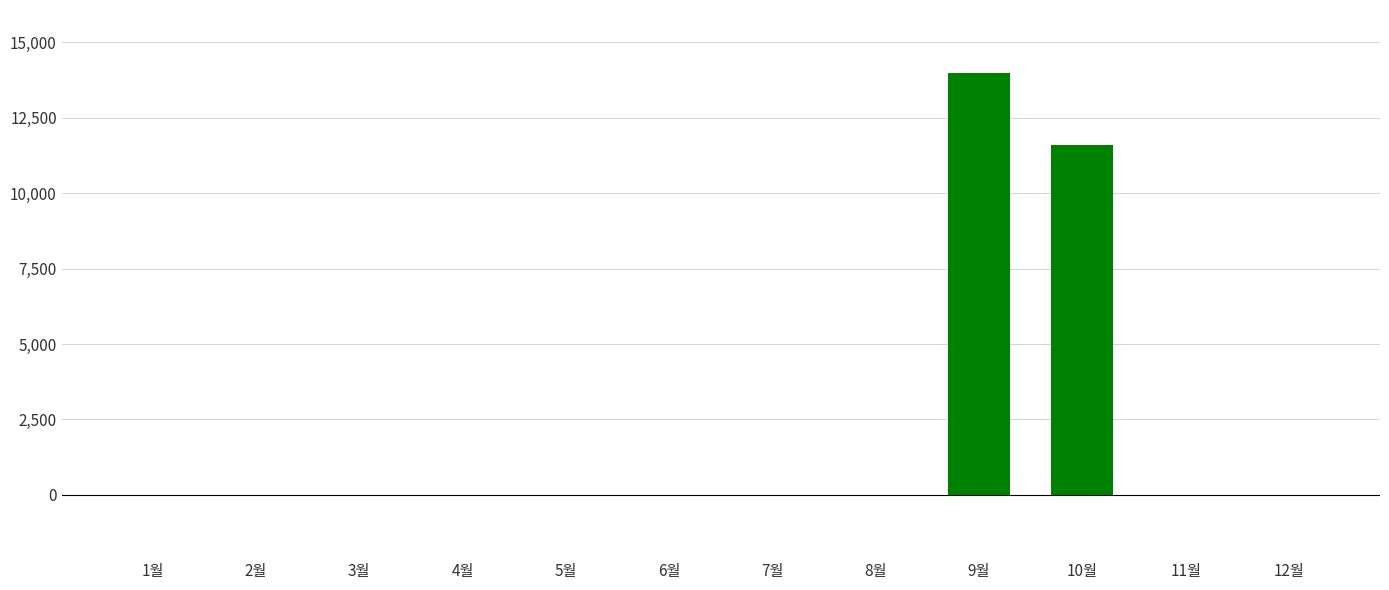

The value at 10월 is 11610. True or false?

True